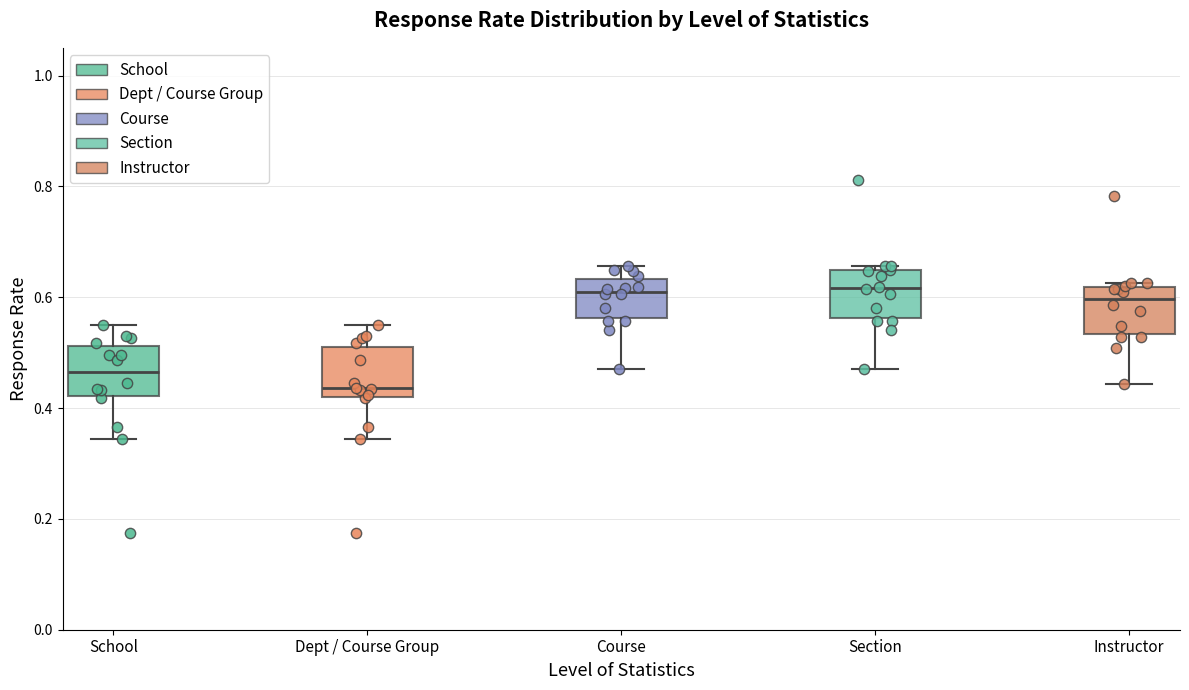

Which box's median line is the lowest?

Dept / Course Group